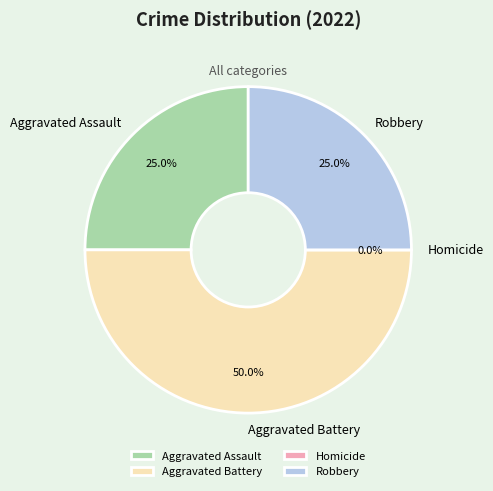

Is it true that Aggravated Assault is 25% of the pie?

True